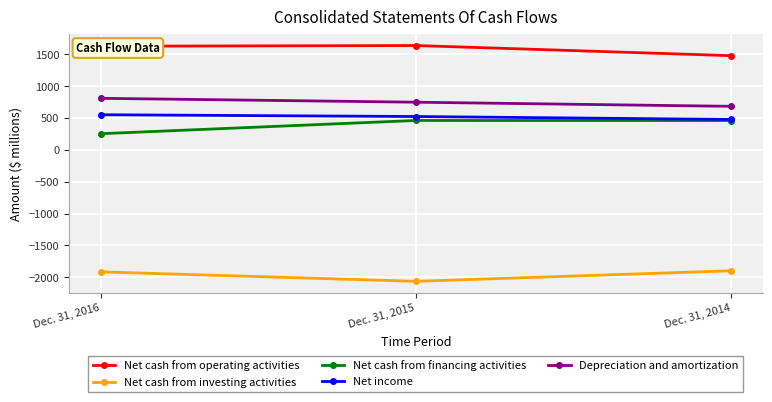

Which category has the highest value in the Depreciation and amortization series?

Dec. 31, 2016